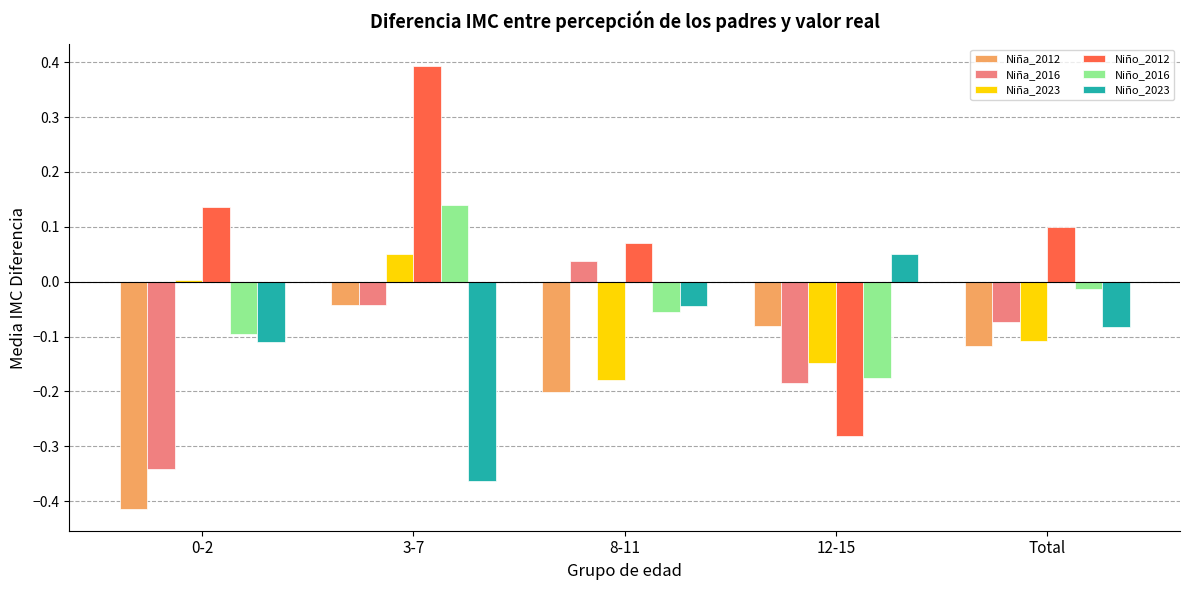

The Niño_2016 series shows -0.2 at 12-15. True or false?

True